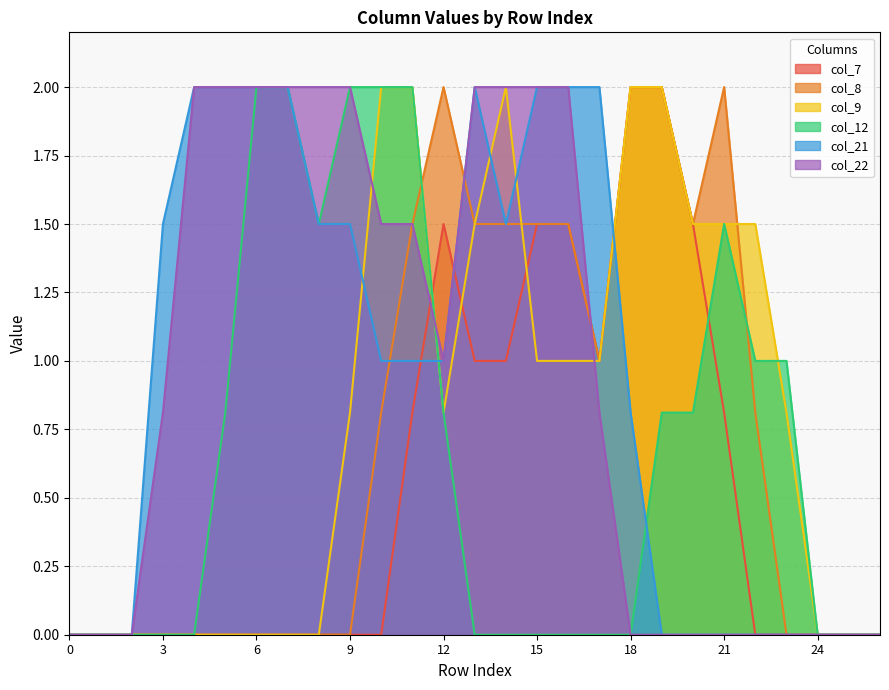

Reading left to right, list all the values displayed in this chart.

col_7: 0=0.0	1=0.0	2=0.0	3=0.0	4=0.0	5=0.0	6=0.0	7=0.0	8=0.0	9=0.0	10=0.0	11=0.8	12=1.5	13=1.0	14=1.0	15=1.5	16=1.5	17=1.0	18=2.0	19=2.0	20=1.5	21=0.8	22=0.0	23=0.0	24=0.0	25=0.0	26=0.0
col_8: 0=0.0	1=0.0	2=0.0	3=0.0	4=0.0	5=0.0	6=0.0	7=0.0	8=0.0	9=0.0	10=0.8	11=1.5	12=2.0	13=1.5	14=1.5	15=1.5	16=1.5	17=1.0	18=2.0	19=2.0	20=1.5	21=2.0	22=0.8	23=0.0	24=0.0	25=0.0	26=0.0
col_9: 0=0.0	1=0.0	2=0.0	3=0.0	4=0.0	5=0.0	6=0.0	7=0.0	8=0.0	9=0.8	10=2.0	11=2.0	12=0.8	13=1.5	14=2.0	15=1.0	16=1.0	17=1.0	18=2.0	19=2.0	20=1.5	21=1.5	22=1.5	23=0.8	24=0.0	25=0.0	26=0.0
col_12: 0=0.0	1=0.0	2=0.0	3=0.0	4=0.0	5=0.8	6=2.0	7=2.0	8=1.5	9=2.0	10=2.0	11=2.0	12=0.8	13=0.0	14=0.0	15=0.0	16=0.0	17=0.0	18=0.0	19=0.8	20=0.8	21=1.5	22=1.0	23=1.0	24=0.0	25=0.0	26=0.0
col_21: 0=0.0	1=0.0	2=0.0	3=1.5	4=2.0	5=2.0	6=2.0	7=2.0	8=1.5	9=1.5	10=1.0	11=1.0	12=1.0	13=2.0	14=1.5	15=2.0	16=2.0	17=2.0	18=0.8	19=0.0	20=0.0	21=0.0	22=0.0	23=0.0	24=0.0	25=0.0	26=0.0
col_22: 0=0.0	1=0.0	2=0.0	3=0.8	4=2.0	5=2.0	6=2.0	7=2.0	8=2.0	9=2.0	10=1.5	11=1.5	12=1.0	13=2.0	14=2.0	15=2.0	16=2.0	17=0.8	18=0.0	19=0.0	20=0.0	21=0.0	22=0.0	23=0.0	24=0.0	25=0.0	26=0.0